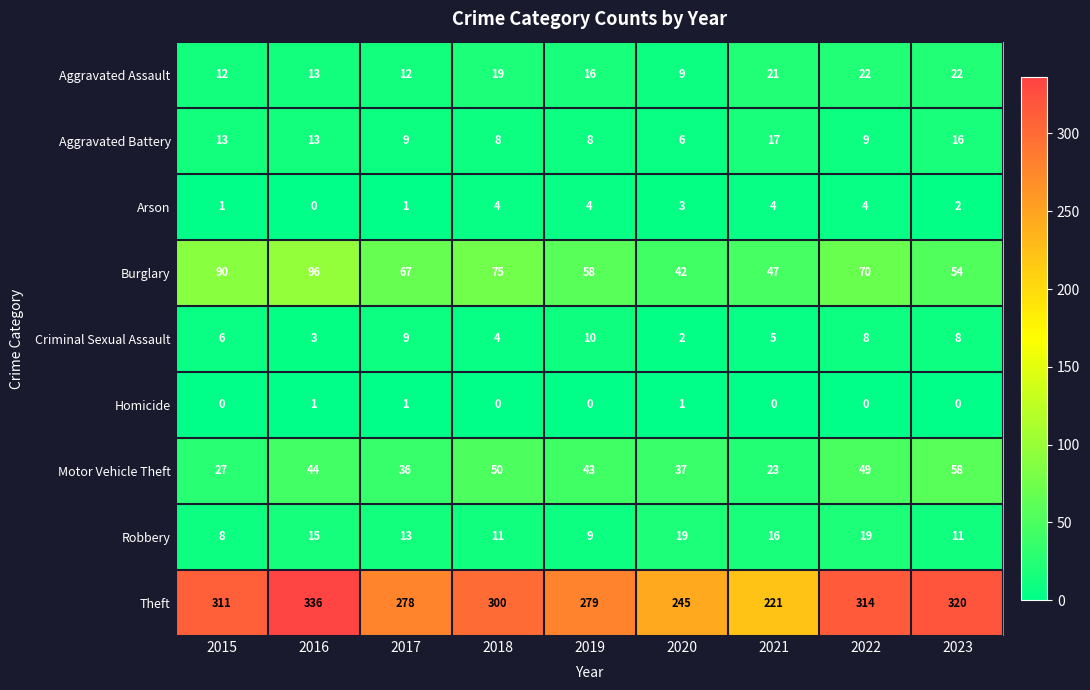

What value does the Arson series have at 2018?

4